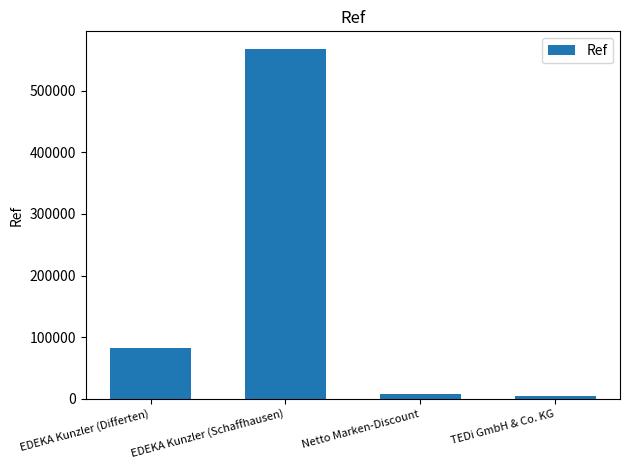

What is the change in value from EDEKA Kunzler (Differten) to EDEKA Kunzler (Schaffhausen)?

+485020